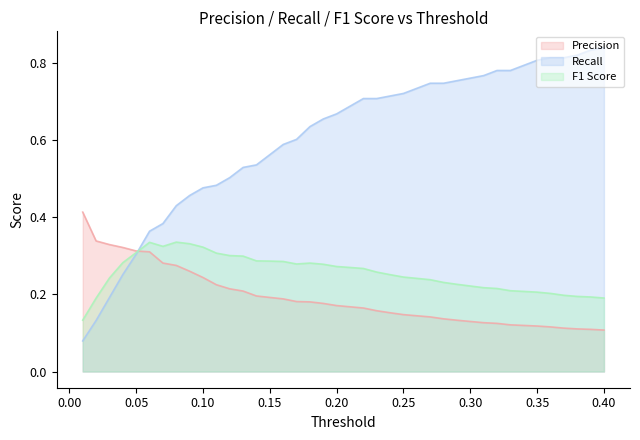

What is the difference between the Recall values at 0.26 and 0.35?

0.1